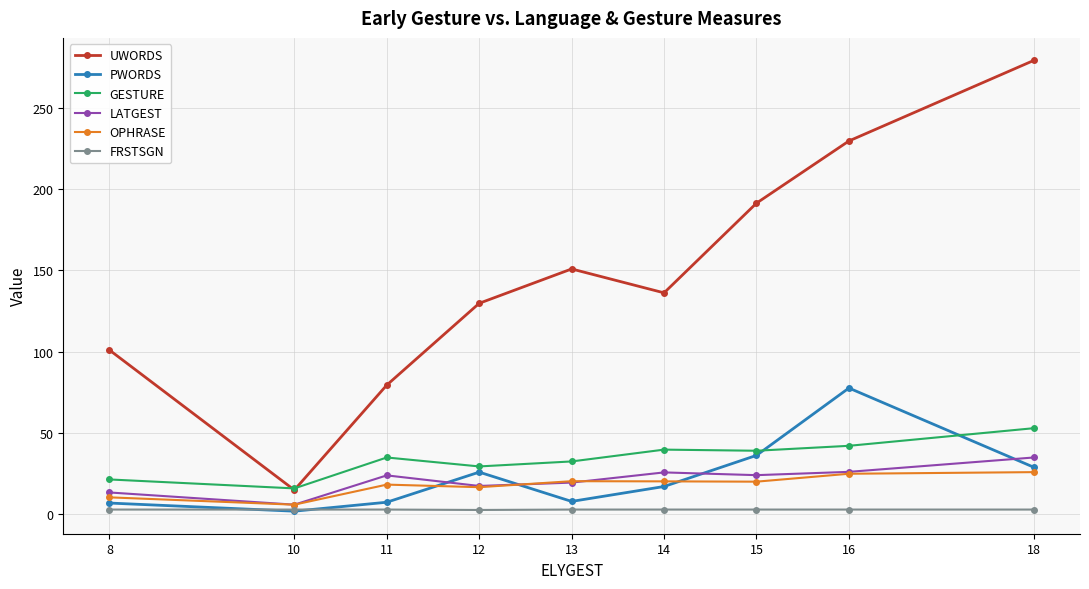

Which series has the largest range (max minus min)?

UWORDS